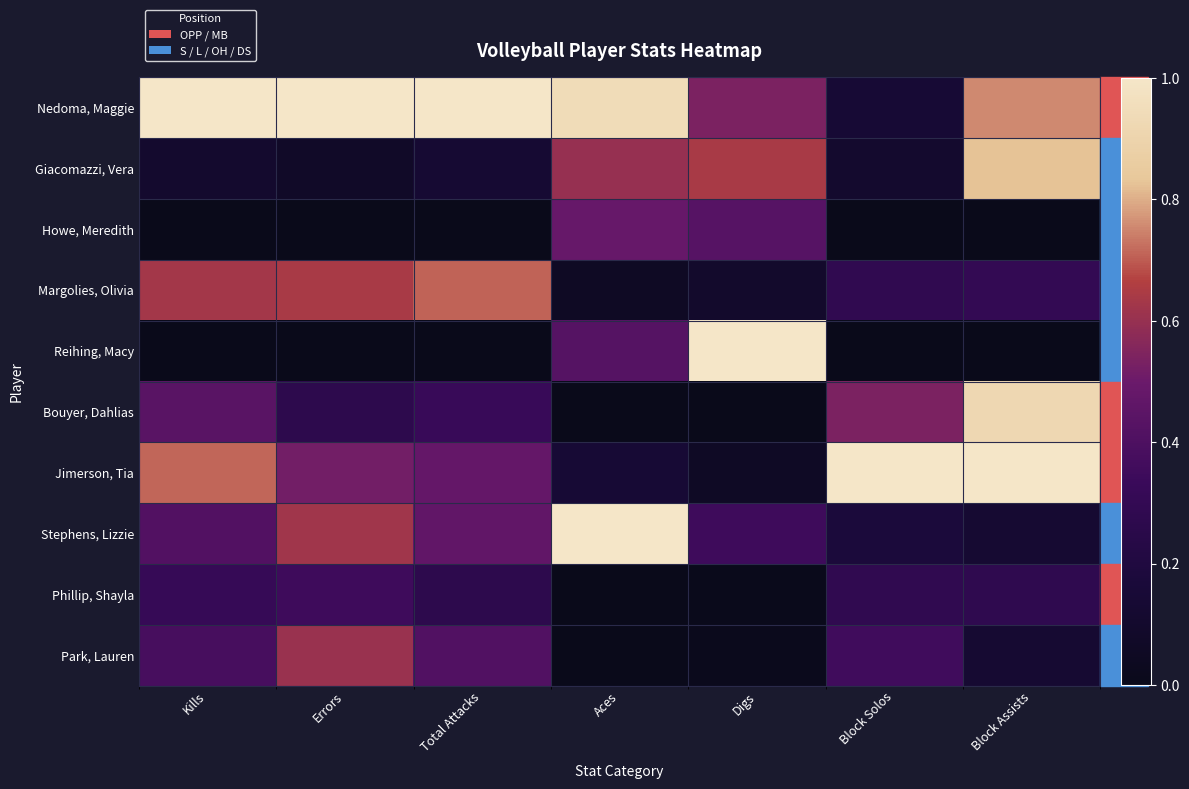

Which series has the largest range (max minus min)?

Reihing, Macy